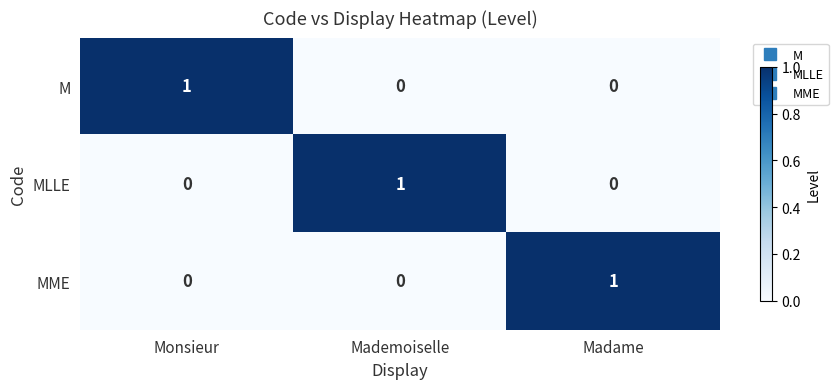

Reading right to left, what are all the values shown in this chart?

M: 0	0	1
MLLE: 0	1	0
MME: 1	0	0